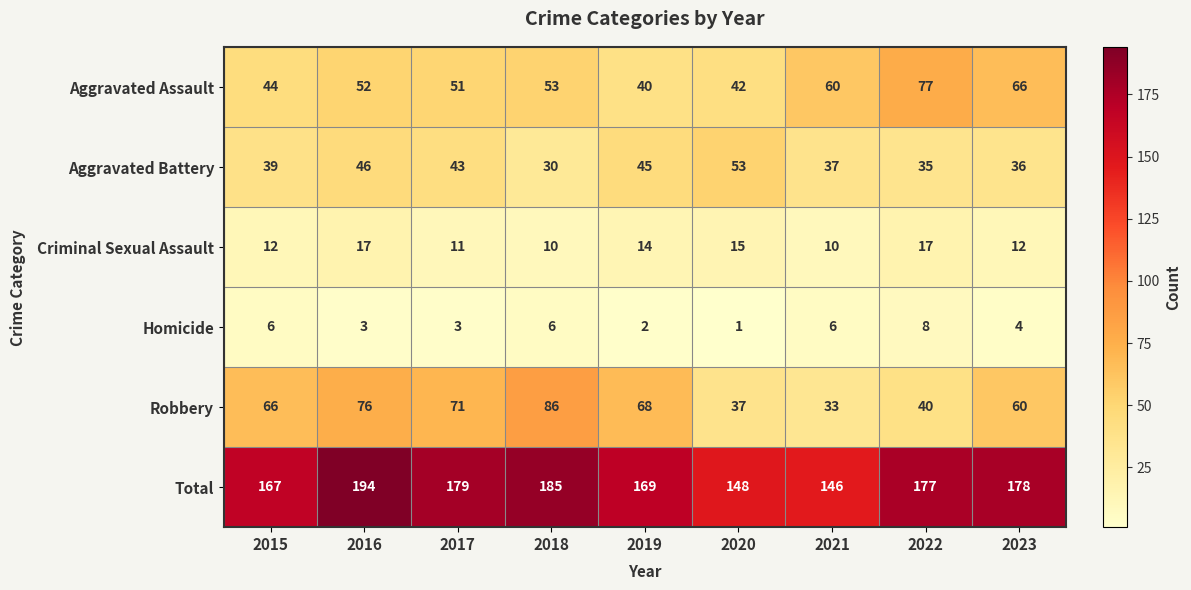

Which series has the widest spread of values?

Robbery